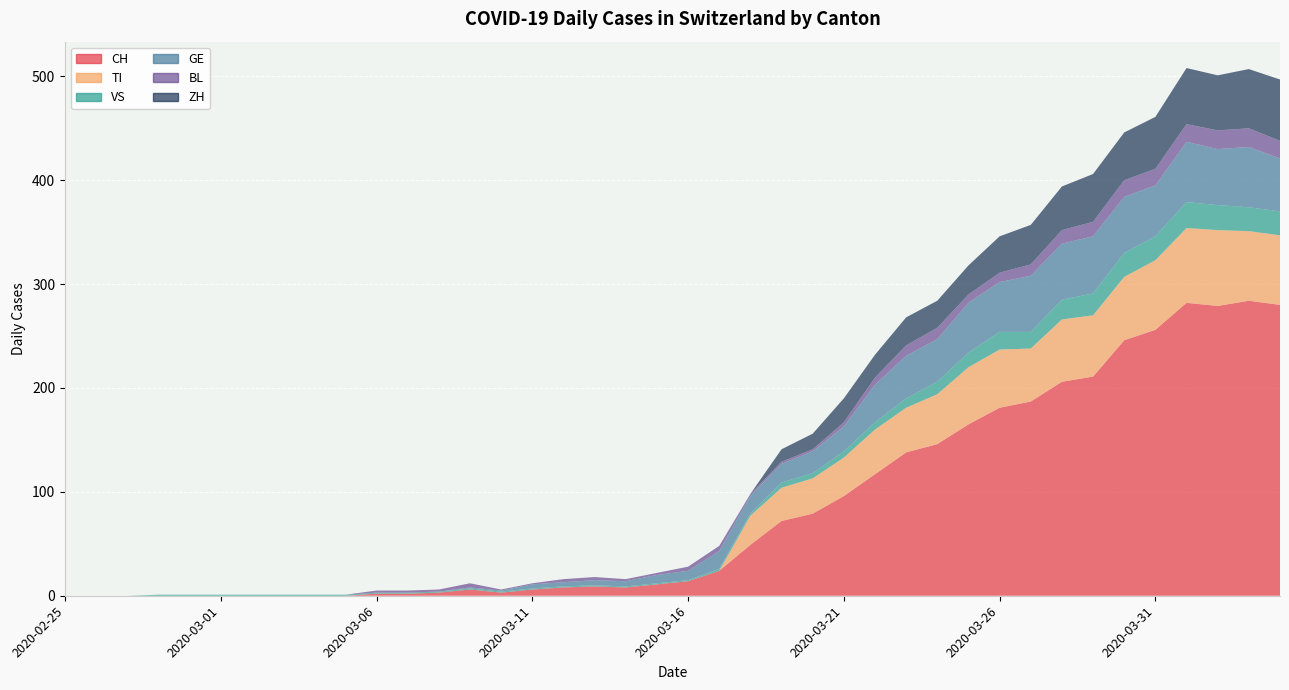

Reading left to right, extract all data points from this chart.

CH: 2020-02-25=0	2020-02-26=0	2020-02-27=0	2020-02-28=0	2020-02-29=0	2020-03-01=0	2020-03-02=0	2020-03-03=0	2020-03-04=0	2020-03-05=0	2020-03-06=2	2020-03-07=2	2020-03-08=3	2020-03-09=6	2020-03-10=3	2020-03-11=6	2020-03-12=8	2020-03-13=9	2020-03-14=8	2020-03-15=11	2020-03-16=14	2020-03-17=24	2020-03-18=49	2020-03-19=72	2020-03-20=79	2020-03-21=96	2020-03-22=117	2020-03-23=138	2020-03-24=146	2020-03-25=165	2020-03-26=181	2020-03-27=187	2020-03-28=206	2020-03-29=211	2020-03-30=246	2020-03-31=256	2020-04-01=282	2020-04-02=279	2020-04-03=284	2020-04-04=280
TI: 2020-02-25=0	2020-02-26=0	2020-02-27=0	2020-02-28=0	2020-02-29=0	2020-03-01=0	2020-03-02=0	2020-03-03=0	2020-03-04=0	2020-03-05=0	2020-03-06=0	2020-03-07=0	2020-03-08=0	2020-03-09=0	2020-03-10=0	2020-03-11=0	2020-03-12=0	2020-03-13=0	2020-03-14=0	2020-03-15=0	2020-03-16=0	2020-03-17=0	2020-03-18=28	2020-03-19=32	2020-03-20=34	2020-03-21=37	2020-03-22=43	2020-03-23=43	2020-03-24=48	2020-03-25=55	2020-03-26=56	2020-03-27=51	2020-03-28=60	2020-03-29=59	2020-03-30=61	2020-03-31=67	2020-04-01=72	2020-04-02=73	2020-04-03=67	2020-04-04=67
VS: 2020-02-25=0	2020-02-26=0	2020-02-27=0	2020-02-28=1	2020-02-29=1	2020-03-01=1	2020-03-02=1	2020-03-03=1	2020-03-04=1	2020-03-05=1	2020-03-06=1	2020-03-07=1	2020-03-08=1	2020-03-09=1	2020-03-10=1	2020-03-11=1	2020-03-12=1	2020-03-13=1	2020-03-14=1	2020-03-15=1	2020-03-16=1	2020-03-17=2	2020-03-18=2	2020-03-19=5	2020-03-20=5	2020-03-21=6	2020-03-22=7	2020-03-23=9	2020-03-24=12	2020-03-25=14	2020-03-26=17	2020-03-27=16	2020-03-28=19	2020-03-29=21	2020-03-30=23	2020-03-31=23	2020-04-01=25	2020-04-02=24	2020-04-03=23	2020-04-04=23
GE: 2020-02-25=0	2020-02-26=0	2020-02-27=0	2020-02-28=0	2020-02-29=0	2020-03-01=0	2020-03-02=0	2020-03-03=0	2020-03-04=0	2020-03-05=0	2020-03-06=0	2020-03-07=0	2020-03-08=0	2020-03-09=1	2020-03-10=1	2020-03-11=4	2020-03-12=4	2020-03-13=5	2020-03-14=5	2020-03-15=8	2020-03-16=9	2020-03-17=17	2020-03-18=17	2020-03-19=18	2020-03-20=21	2020-03-21=24	2020-03-22=36	2020-03-23=41	2020-03-24=41	2020-03-25=48	2020-03-26=48	2020-03-27=54	2020-03-28=54	2020-03-29=55	2020-03-30=54	2020-03-31=49	2020-04-01=58	2020-04-02=54	2020-04-03=58	2020-04-04=51
BL: 2020-02-25=0	2020-02-26=0	2020-02-27=0	2020-02-28=0	2020-02-29=0	2020-03-01=0	2020-03-02=0	2020-03-03=0	2020-03-04=0	2020-03-05=0	2020-03-06=2	2020-03-07=2	2020-03-08=2	2020-03-09=4	2020-03-10=1	2020-03-11=1	2020-03-12=3	2020-03-13=3	2020-03-14=2	2020-03-15=2	2020-03-16=4	2020-03-17=5	2020-03-18=2	2020-03-19=2	2020-03-20=2	2020-03-21=4	2020-03-22=7	2020-03-23=10	2020-03-24=11	2020-03-25=8	2020-03-26=9	2020-03-27=11	2020-03-28=13	2020-03-29=14	2020-03-30=16	2020-03-31=16	2020-04-01=17	2020-04-02=18	2020-04-03=18	2020-04-04=17
ZH: 2020-02-25=0	2020-02-26=0	2020-02-27=0	2020-02-28=0	2020-02-29=0	2020-03-01=0	2020-03-02=0	2020-03-03=0	2020-03-04=0	2020-03-05=0	2020-03-06=0	2020-03-07=0	2020-03-08=0	2020-03-09=0	2020-03-10=0	2020-03-11=0	2020-03-12=0	2020-03-13=0	2020-03-14=0	2020-03-15=0	2020-03-16=0	2020-03-17=0	2020-03-18=0	2020-03-19=12	2020-03-20=15	2020-03-21=23	2020-03-22=22	2020-03-23=27	2020-03-24=26	2020-03-25=28	2020-03-26=35	2020-03-27=38	2020-03-28=42	2020-03-29=46	2020-03-30=46	2020-03-31=50	2020-04-01=54	2020-04-02=53	2020-04-03=57	2020-04-04=59